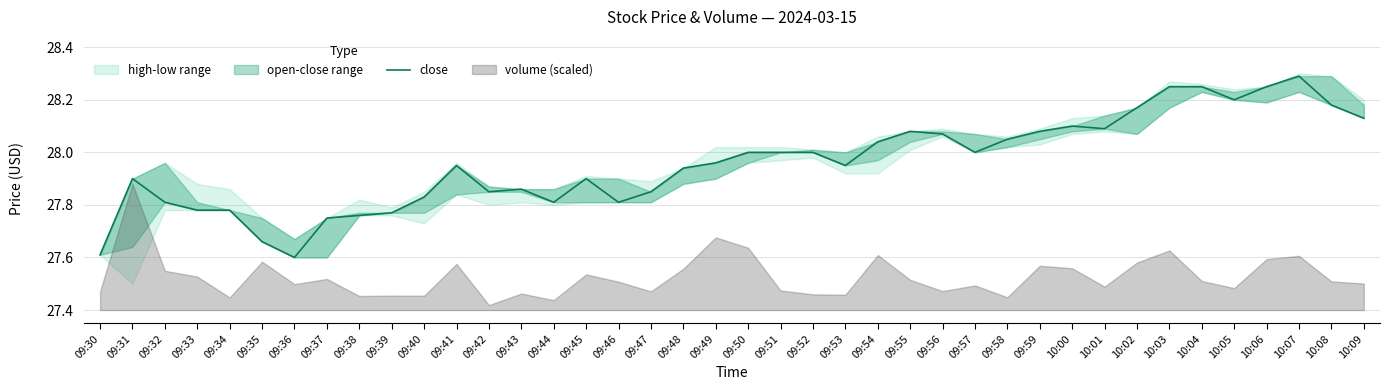

Which label corresponds to the smallest value in the chart?

09:36